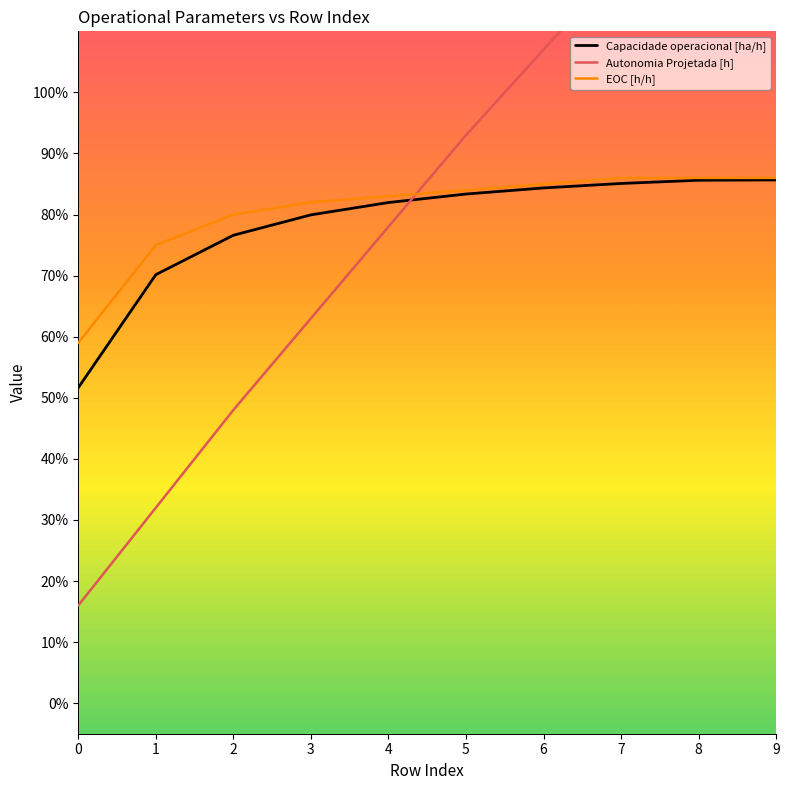

What is the value of the Capacidade operacional [ha/h] point at the 5th from the left?

0.8